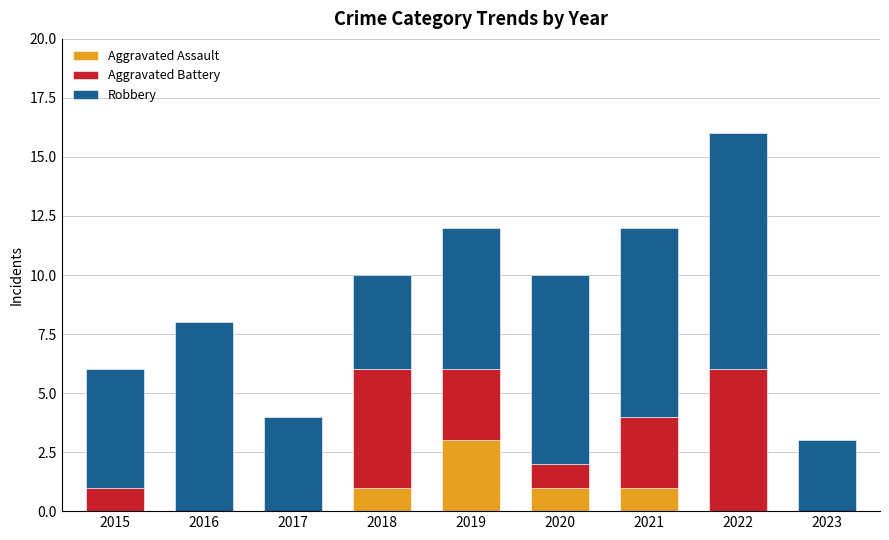

Reading left to right, transcribe the values for Aggravated Assault.

2015=0	2016=0	2017=0	2018=1	2019=3	2020=1	2021=1	2022=0	2023=0